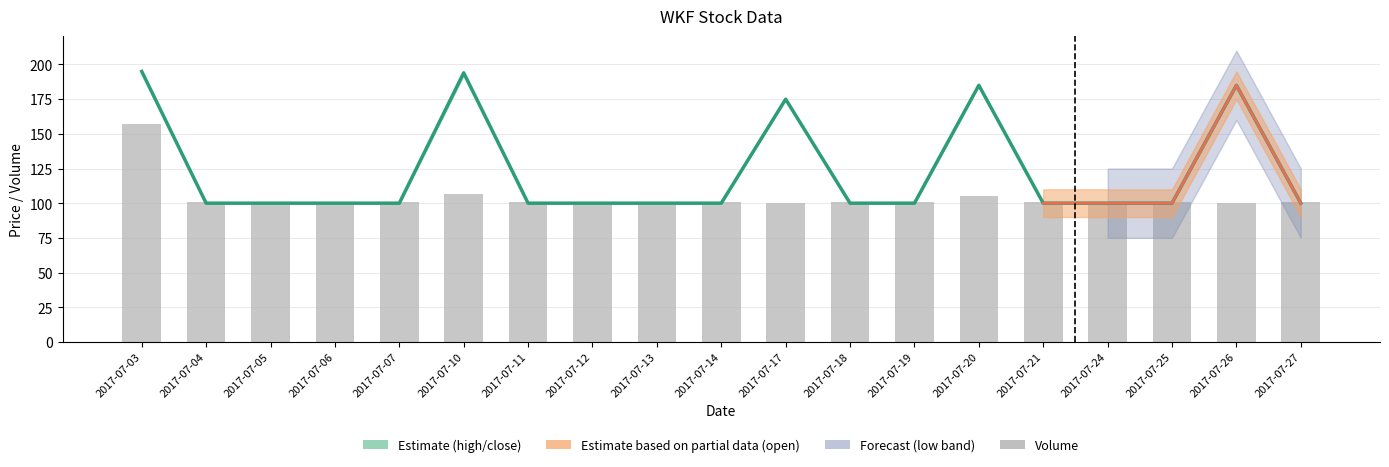

Which has a higher value, 2017-07-11 or 2017-07-05?

2017-07-11